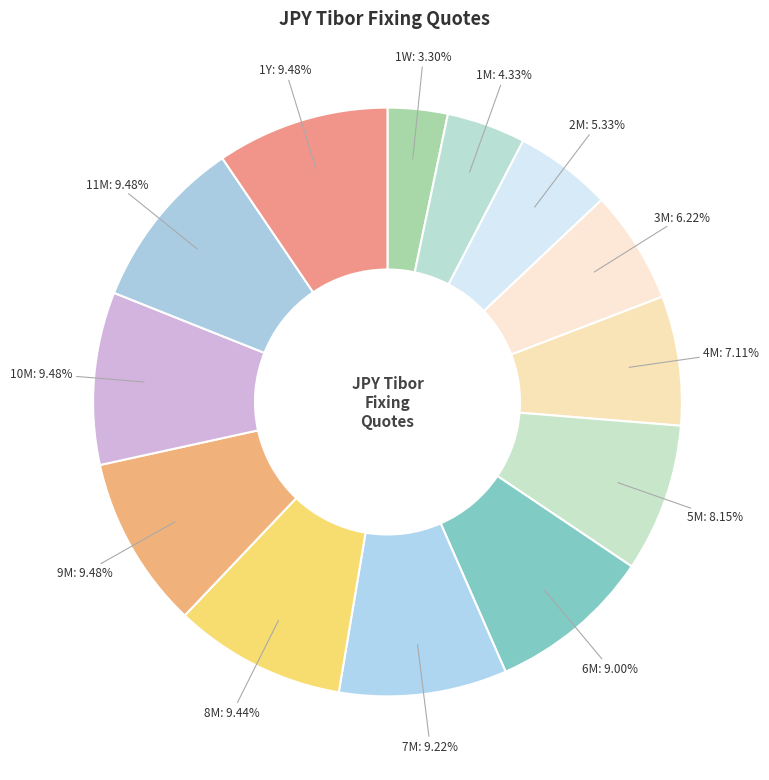

Count the number of slices in the pie.

13